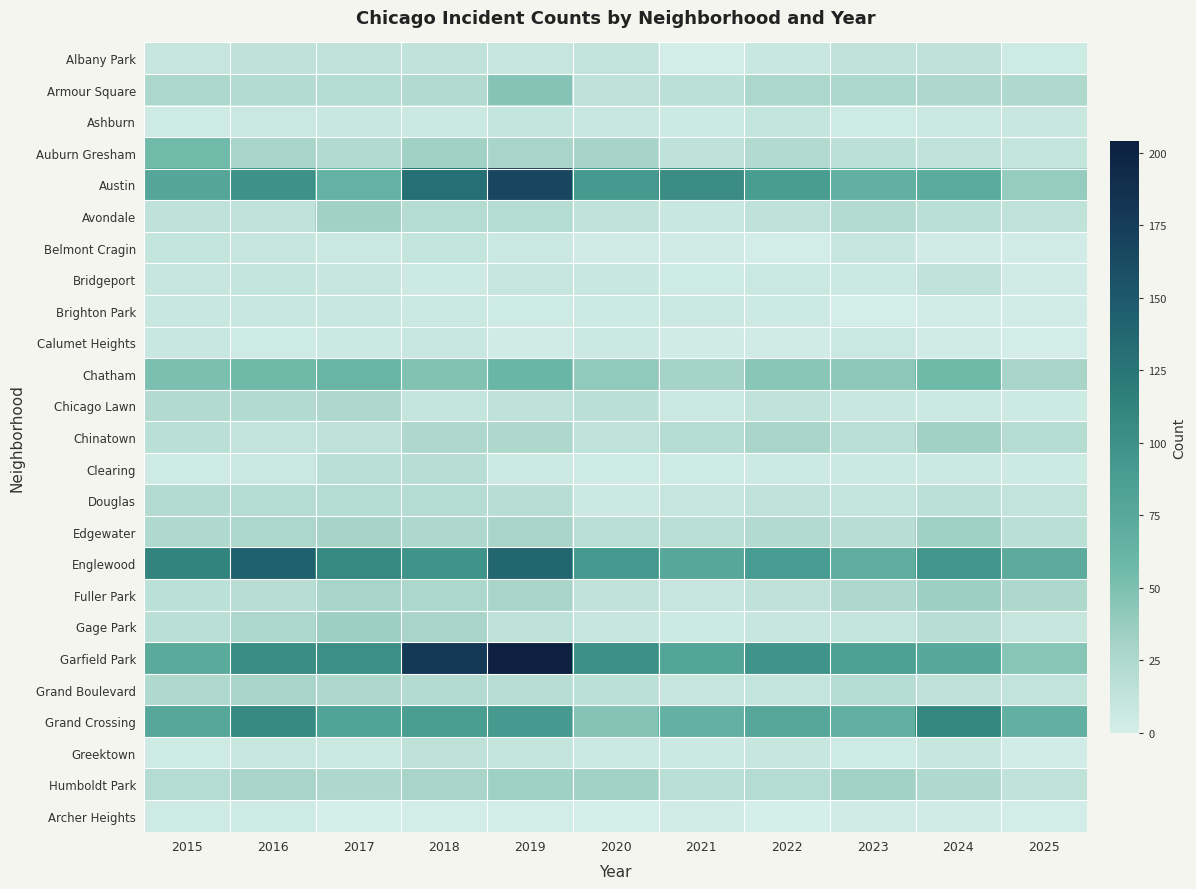

What is the spread (max minus min) of values at 2021?

103